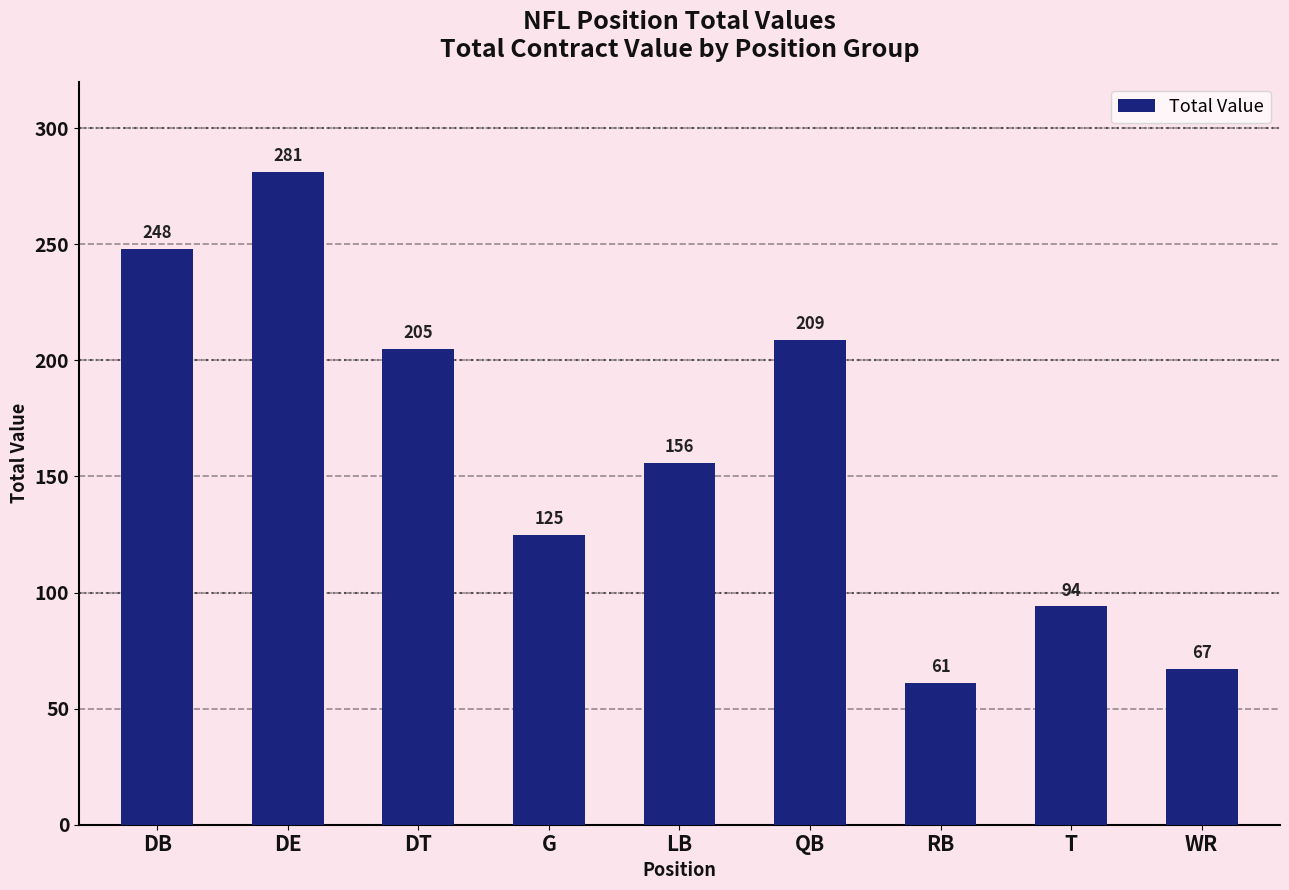

Which category has the highest value across all series?

DE